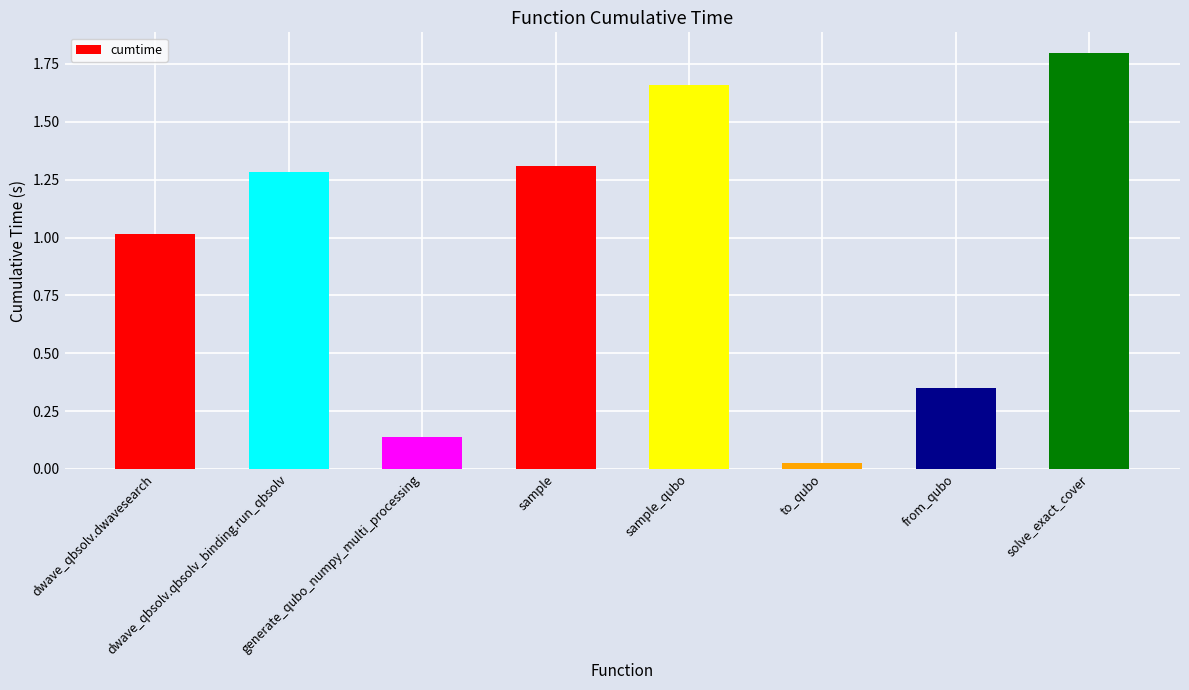

How many data points does each series have?

8